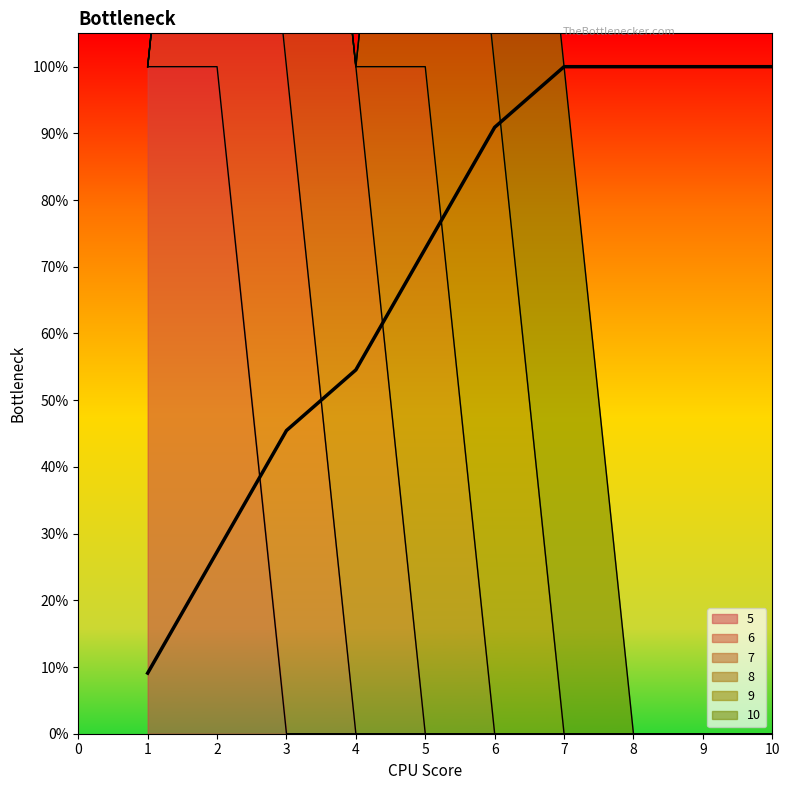

True or false: 7 has more than 2 points higher than both neighbors.

False